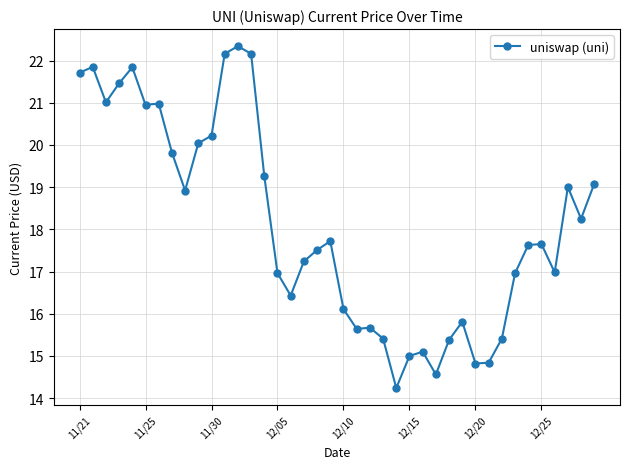

True or false: the data has more than 2 interior local peaks.

True